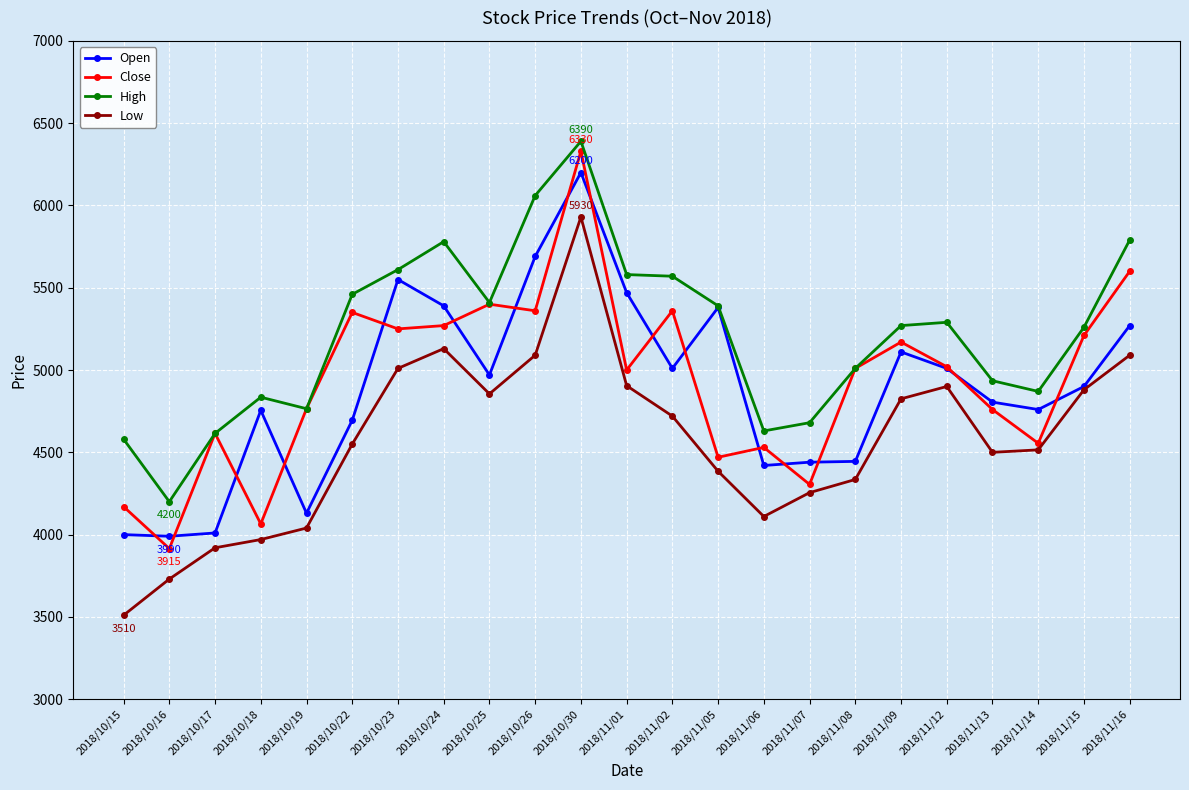

What is the minimum value shown in the chart?

3510